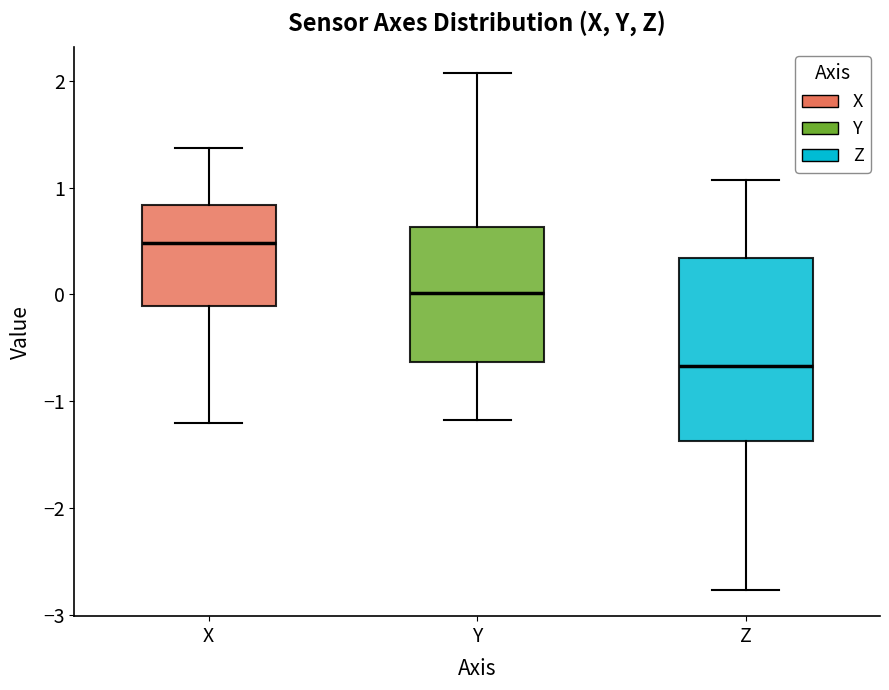

Reading left to right, read every box against the y-axis: the position of its median line, the range the box covers, and the ends of its whiskers. The values are not printed on the chart, so give them approximately, as read against the axis.

X: median 0.5, box -0.1 to 0.8, whiskers -1.2 to 1.4
Y: median 0.0, box -0.6 to 0.6, whiskers -1.2 to 2.1
Z: median -0.7, box -1.4 to 0.3, whiskers -2.8 to 1.1